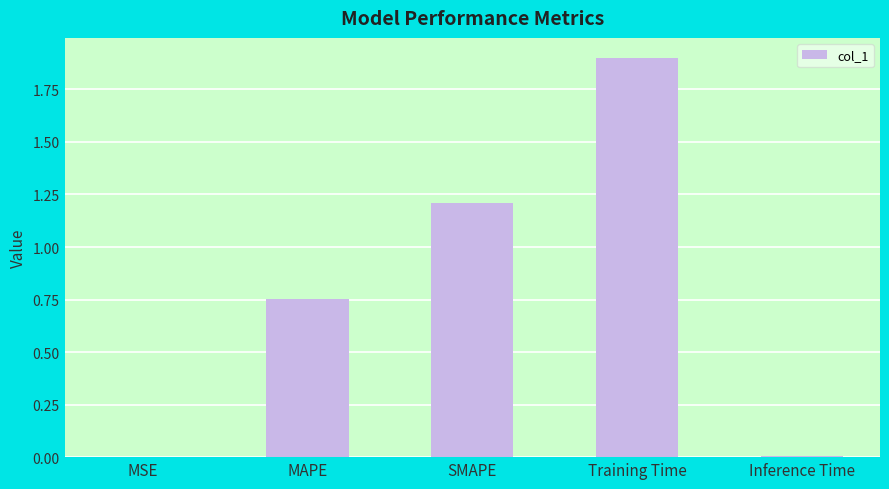

What is the sum of all values?

3.9